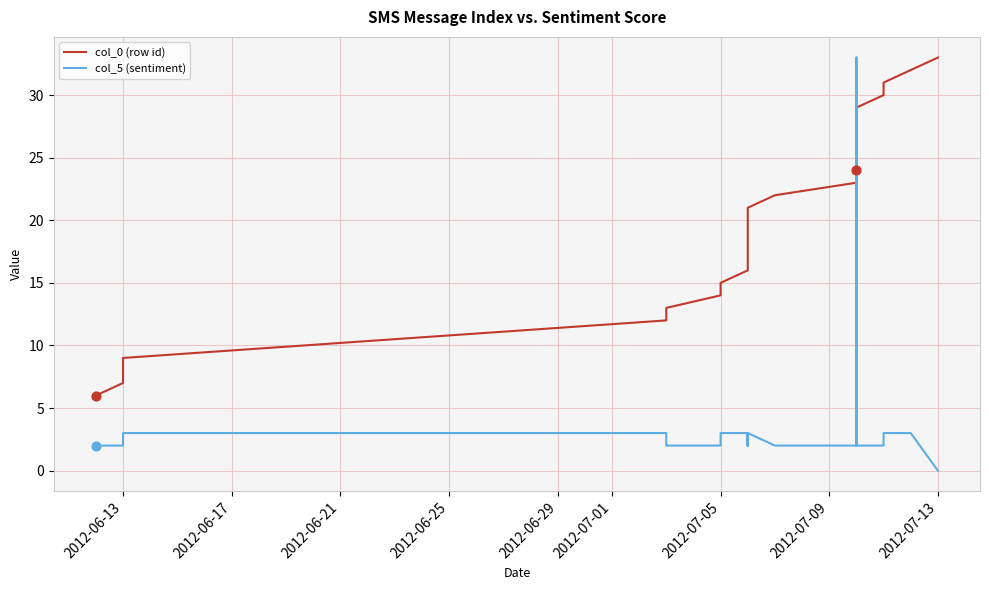

At how many categories does at least one series exceed 5?

25